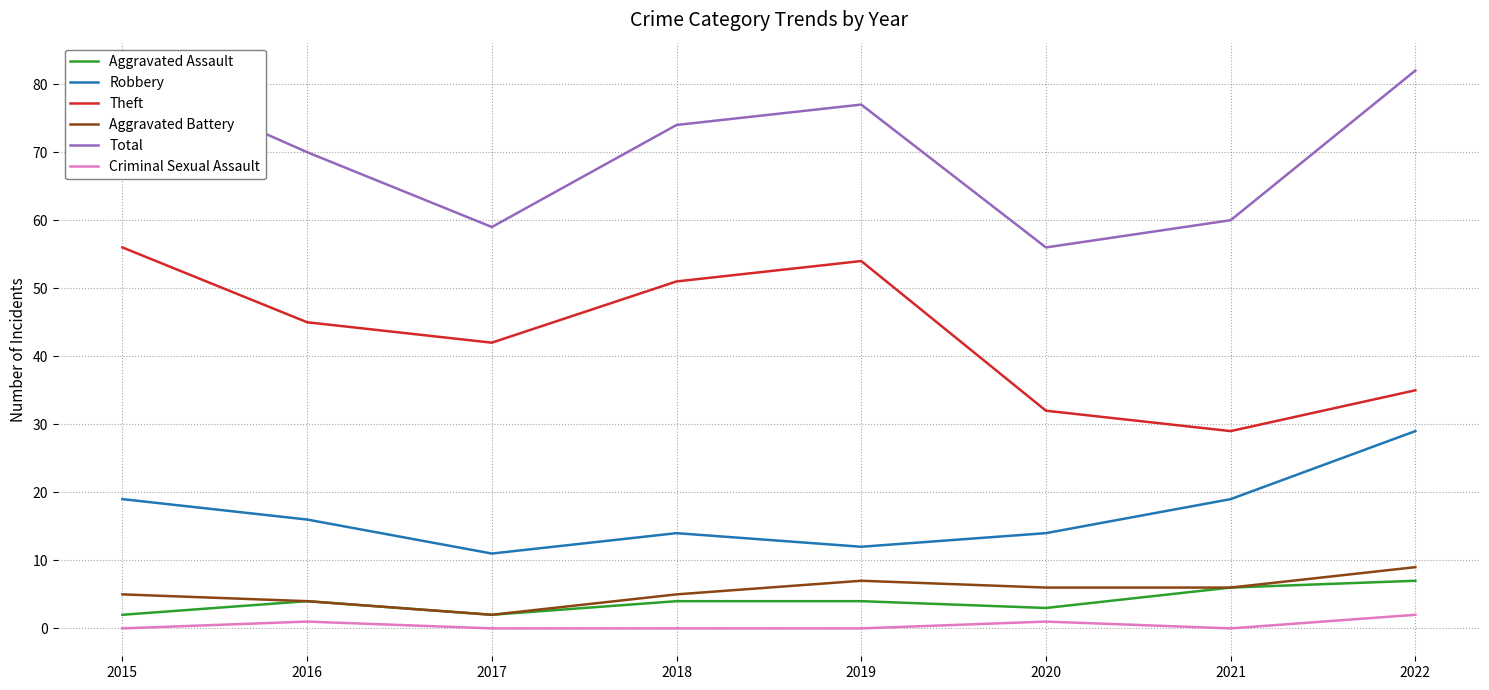

How many values in Criminal Sexual Assault are above zero?

3